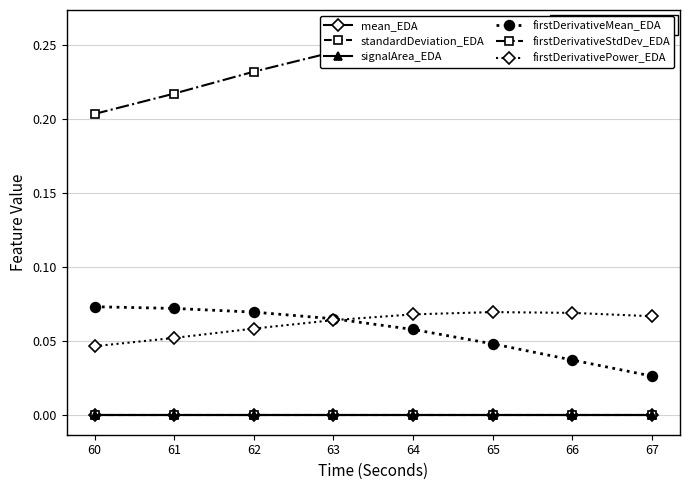

At how many categories does at least one series exceed 0?

8